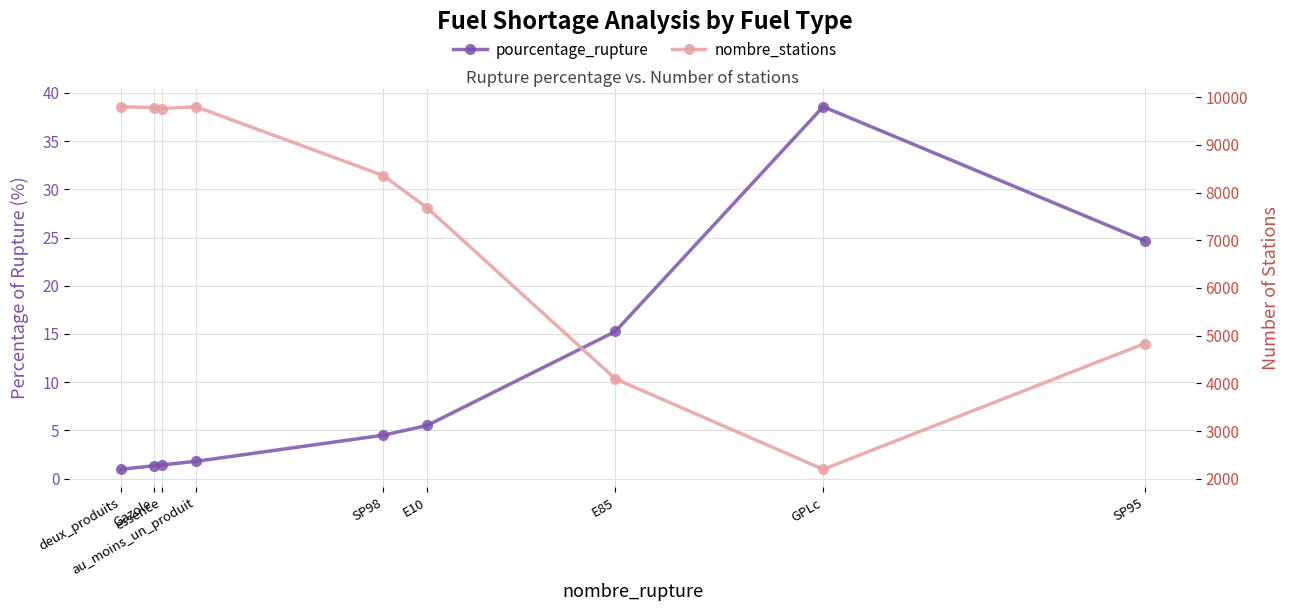

Reading left to right, list all the values displayed in this chart.

pourcentage_rupture: deux_produits=1.0	Gazole=1.3	essence=1.4	au_moins_un_produit=1.8	SP98=4.5	E10=5.5	E85=15.3	GPLc=38.6	SP95=24.7
nombre_stations: deux_produits=9801.0	Gazole=9783.0	essence=9762.0	au_moins_un_produit=9801.0	SP98=8357.0	E10=7681.0	E85=4095.0	GPLc=2198.0	SP95=4835.0